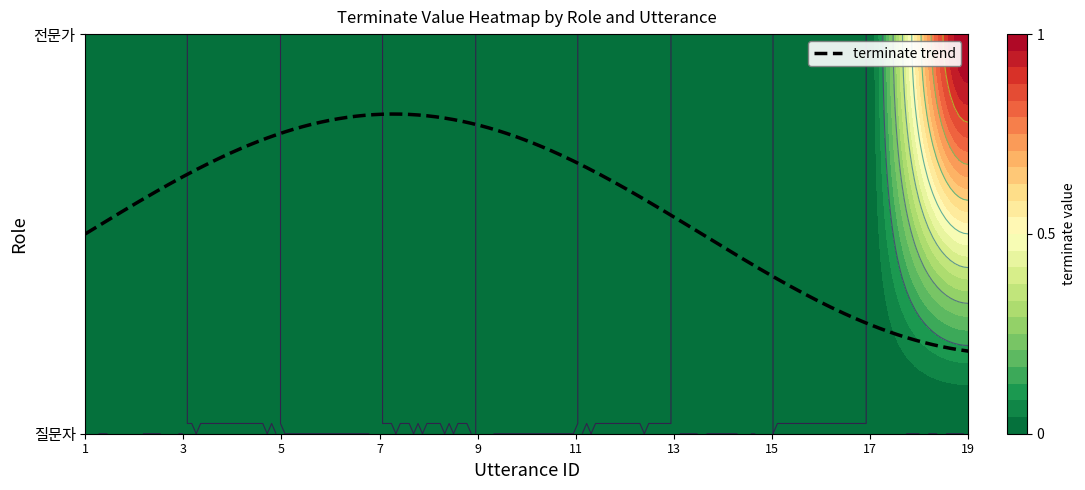

At which category is the sum across all series the highest?

19